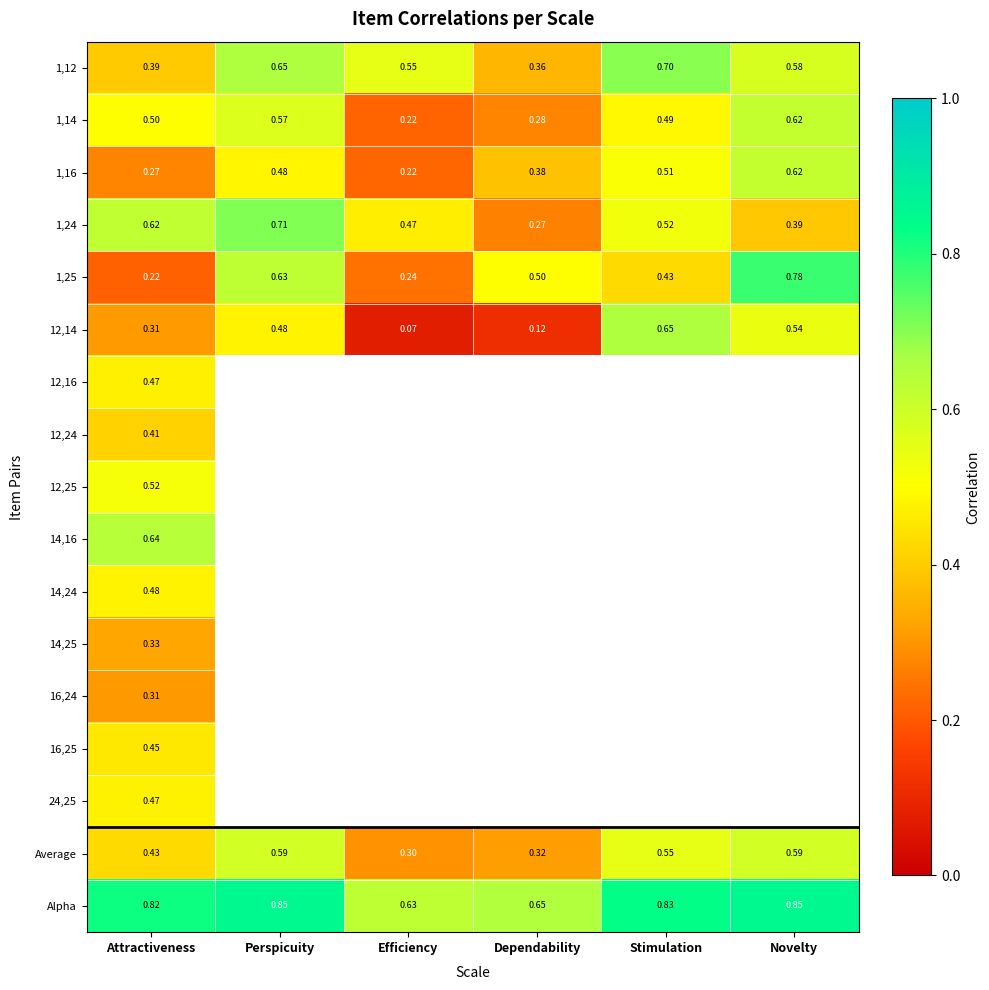

Which category has the lowest value across all series?

Efficiency